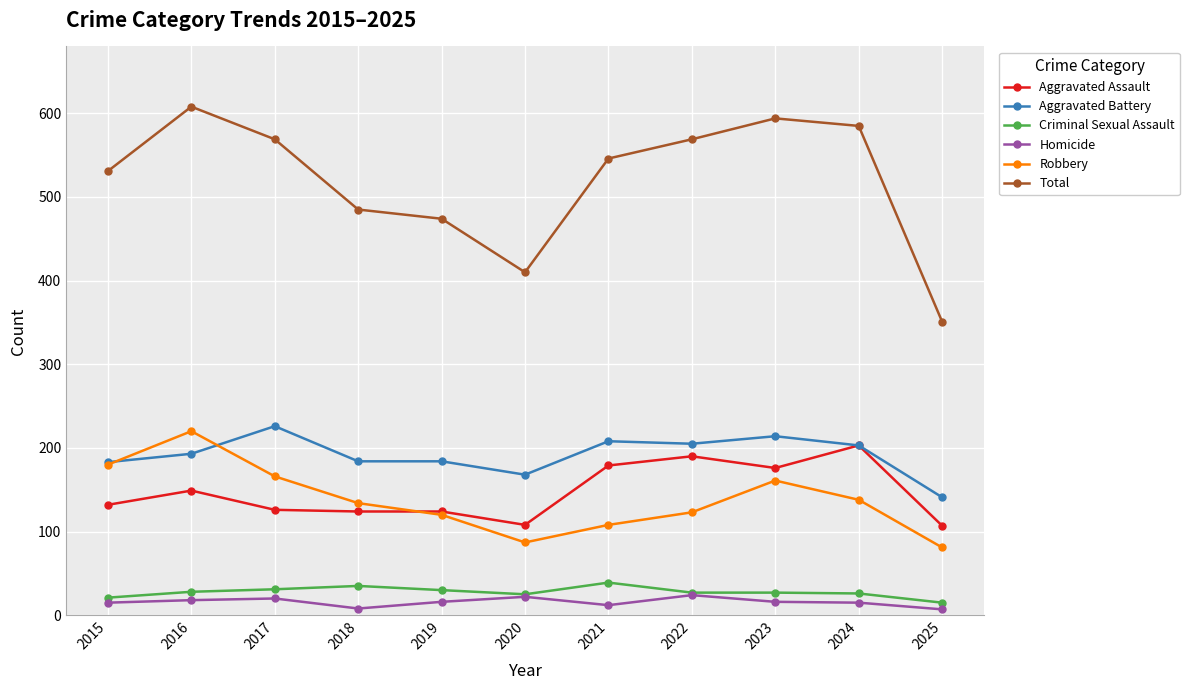

At which label does Robbery reach its peak?

2016